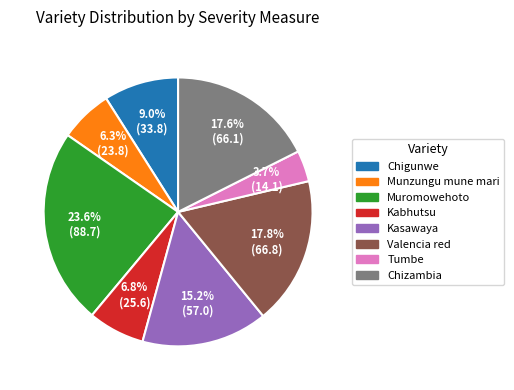

To the nearest percent, what is the combined percentage of Muromowehoto and Tumbe?

27%